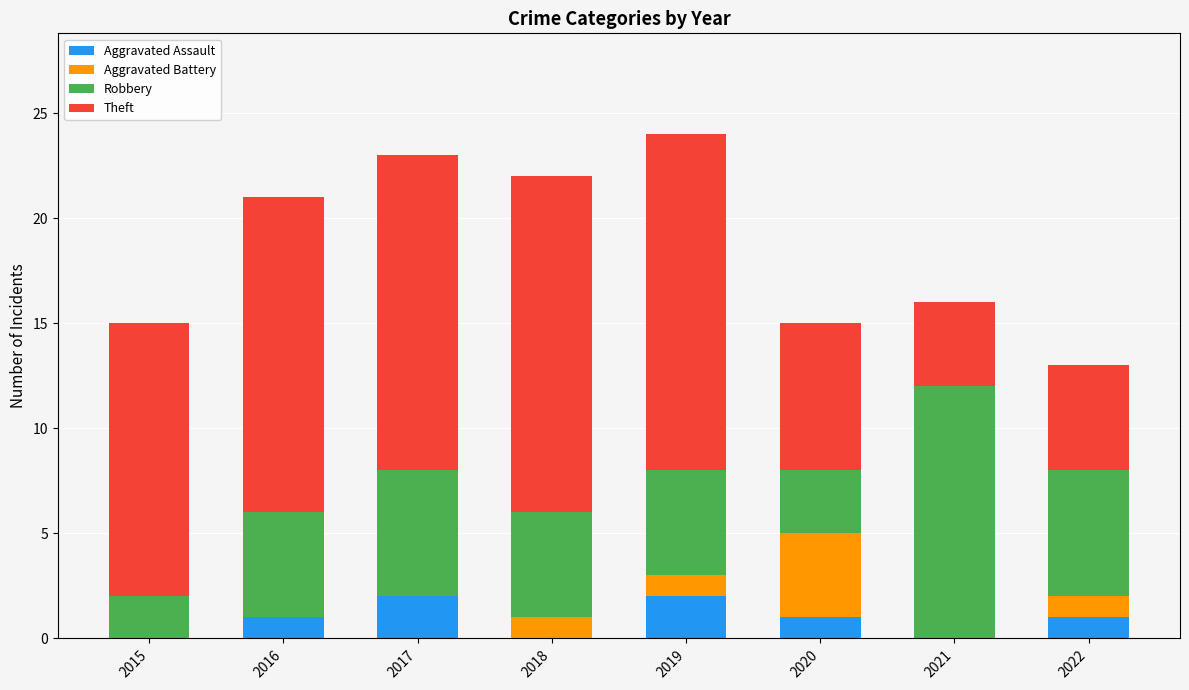

The Aggravated Assault series shows 0 at 2020. True or false?

False